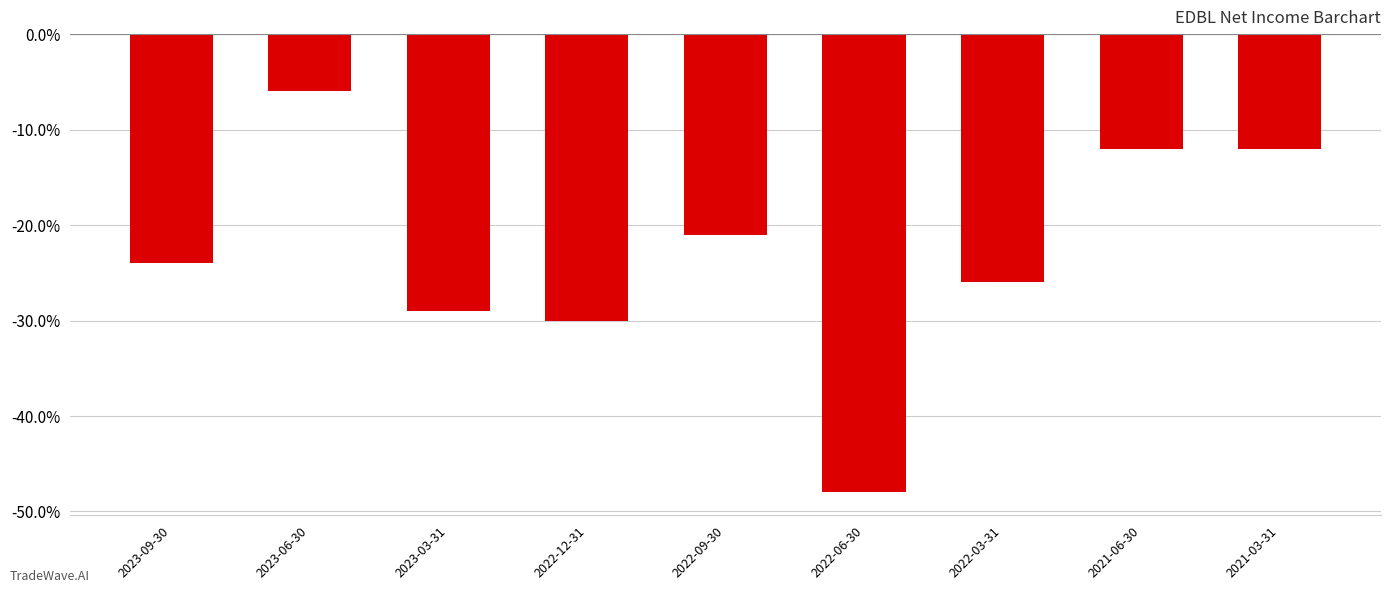

What position from the left is 2022-06-30?

6